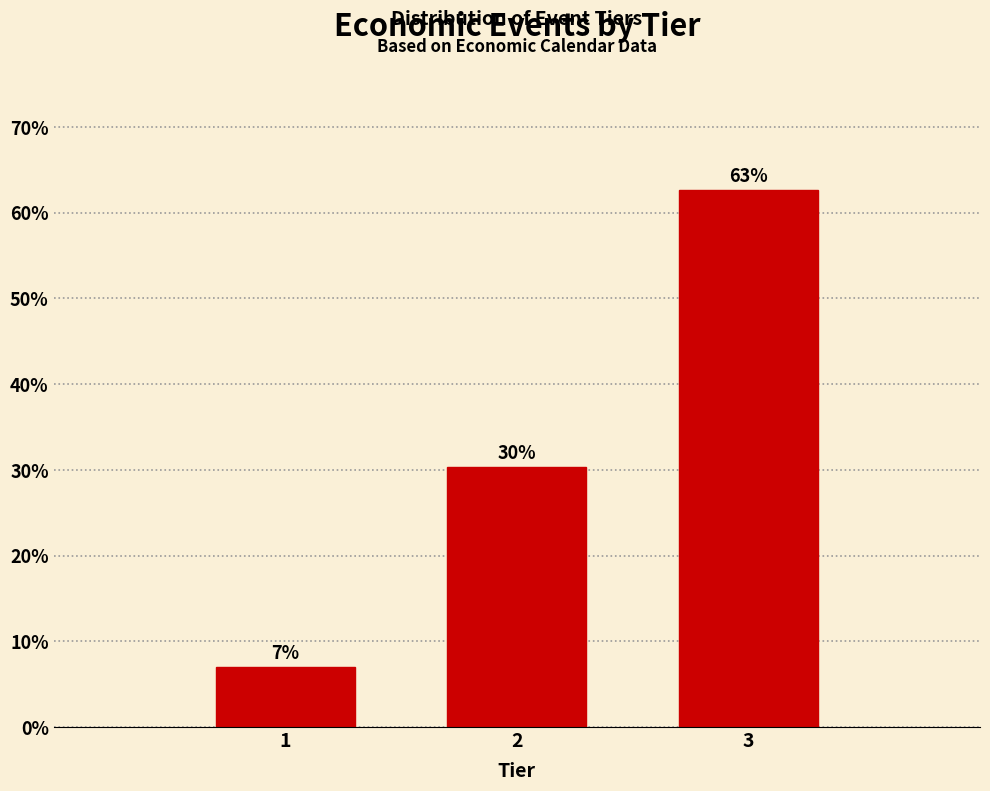

How many bars are there in total?

3